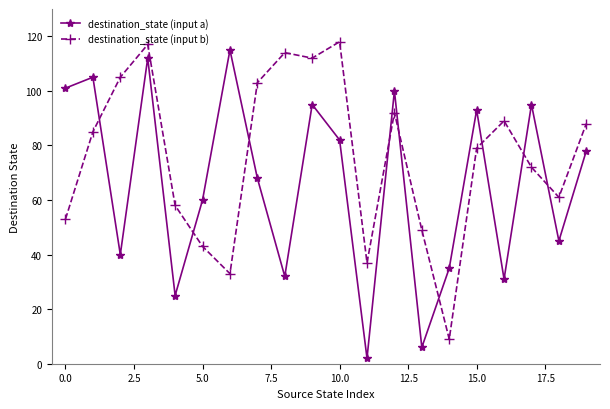

Reading left to right, transcribe all the data shown in this chart.

destination_state (input a): 101	105	40	112	25	60	115	68	32	95	82	2	100	6	35	93	31	95	45	78
destination_state (input b): 53	85	105	117	58	43	33	103	114	112	118	37	92	49	9	79	89	72	61	88